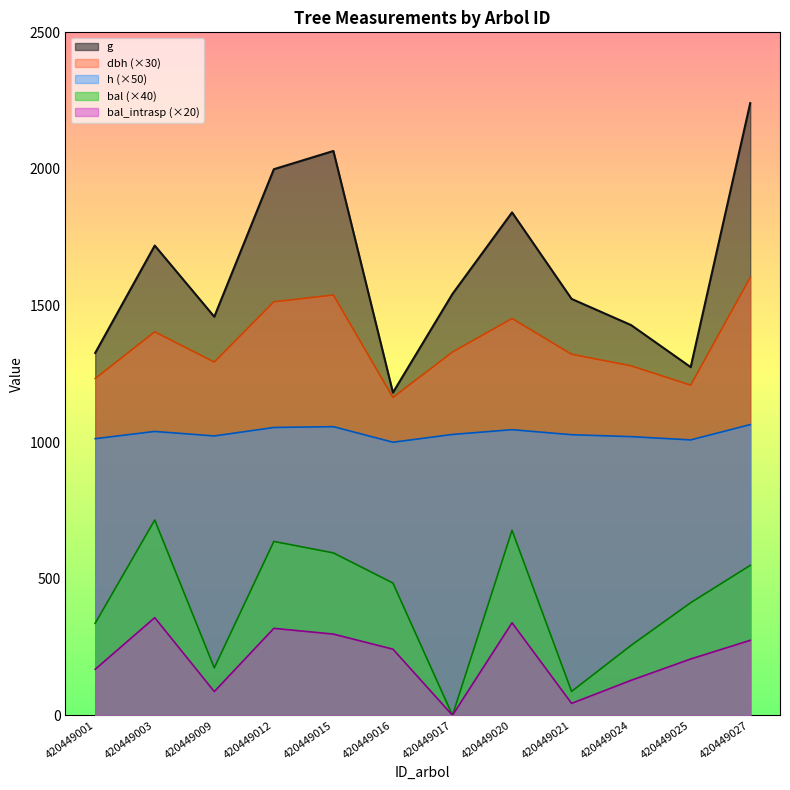

Reading right to left, list all the values displayed in this chart.

dbh: 1602.6	1208.4	1279.2	1321.5	1452.3	1329.6	1163.4	1538.4	1513.5	1293.0	1403.7	1232.7
h: 1064.0	1008.0	1020.0	1027.0	1045.5	1028.0	999.5	1056.5	1053.5	1022.5	1039.0	1012.5
g: 2240.9	1274.5	1428.3	1524.2	1840.8	1542.5	1181.3	2065.7	1998.9	1459.0	1719.5	1326.3
bal: 548.8	412.0	256.0	87.2	677.2	0.0	484.0	594.4	636.4	173.6	714.8	336.8
bal_intrasp: 274.4	206.0	128.0	43.6	338.6	0.0	242.0	297.2	318.2	86.8	357.4	168.4